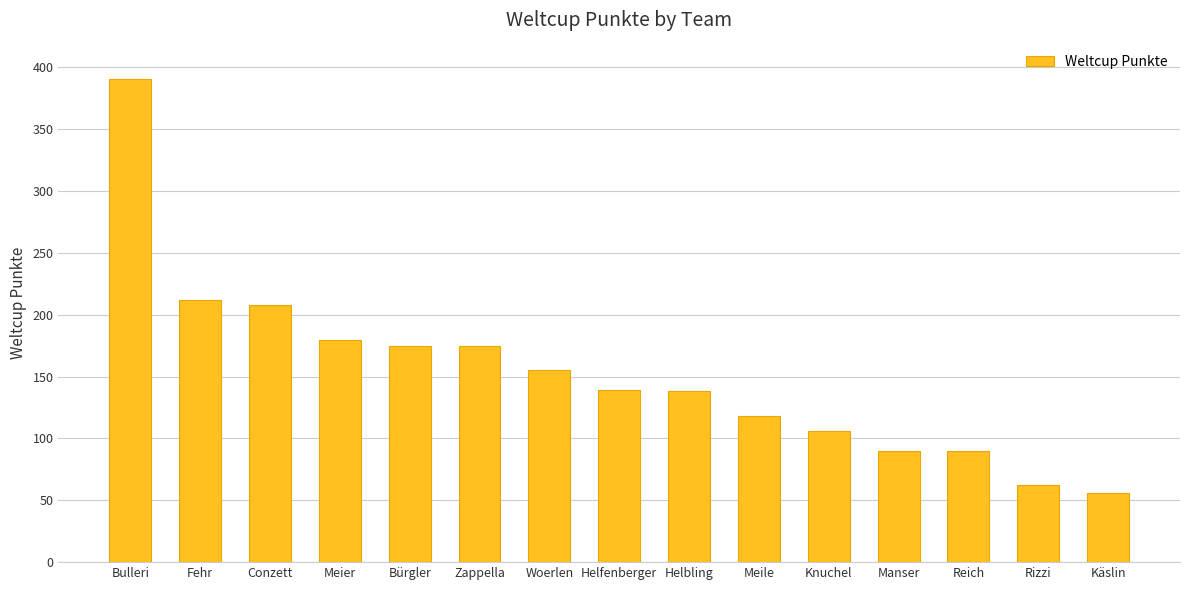

What is the change in value from Meile to Knuchel?

-12